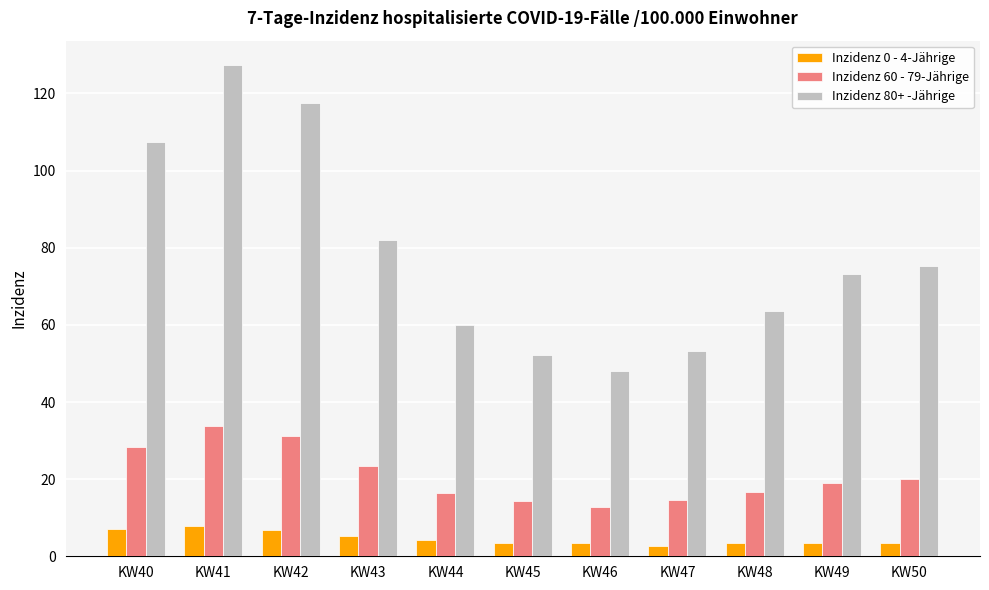

What is the difference between the second highest and second lowest values in the Inzidenz 60 - 79-Jährige series?

16.9